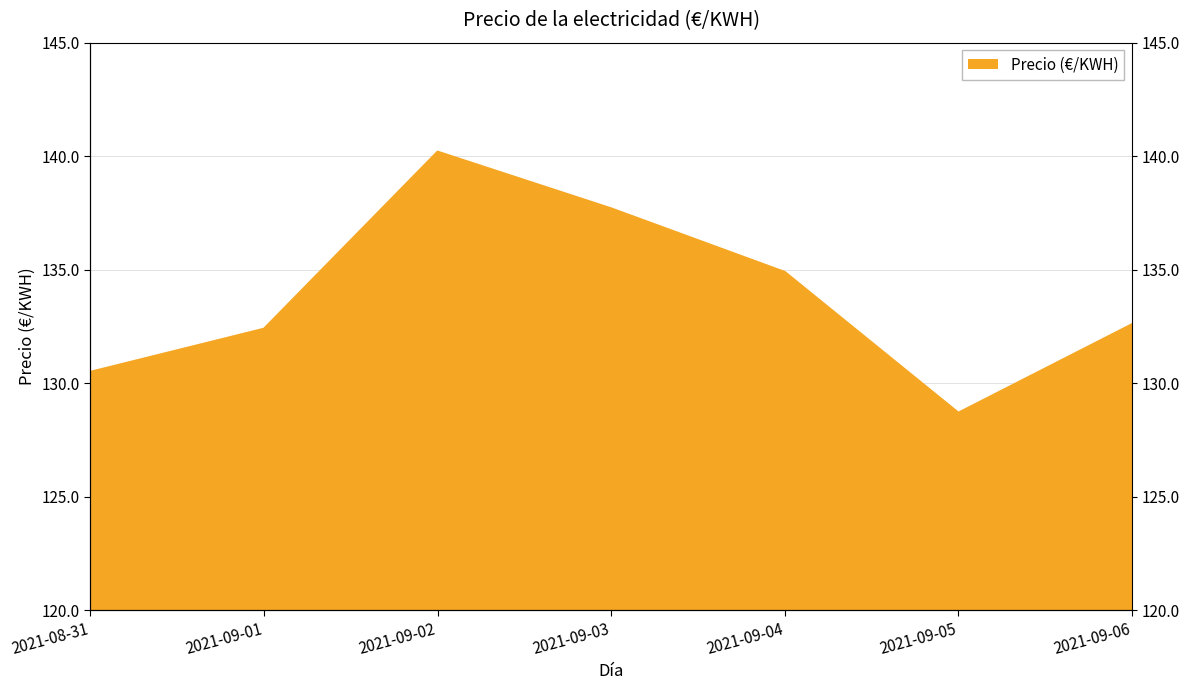

What position from the left is 2021-09-01?

2